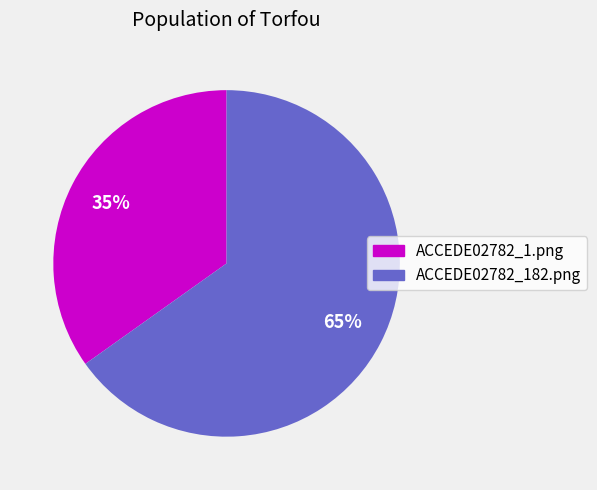

Rank the categories by value from highest to lowest.

ACCEDE02782_182.png, ACCEDE02782_1.png